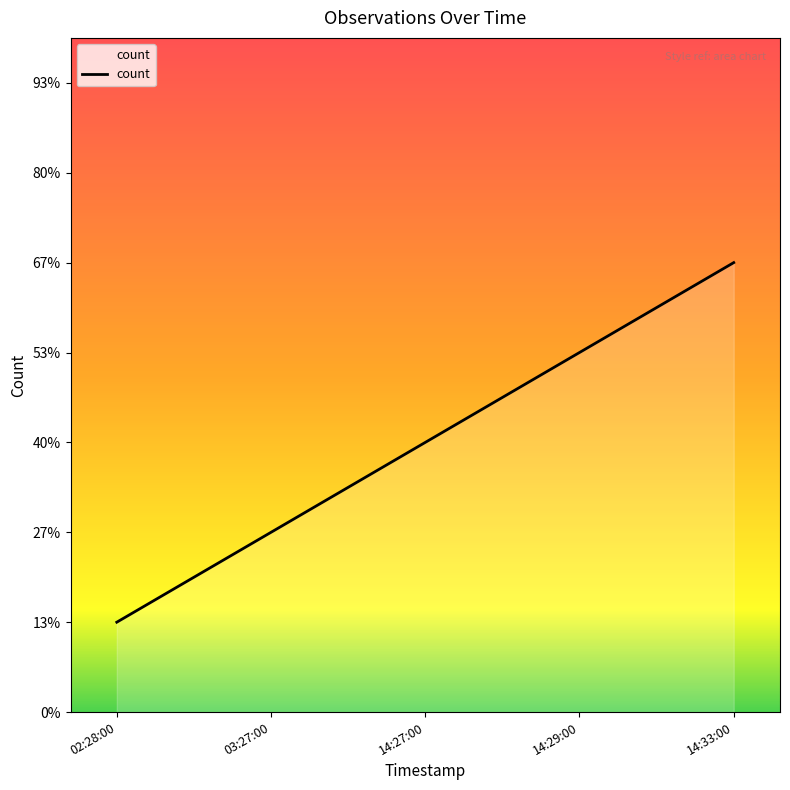

What position from the right is 14:27:00?

3